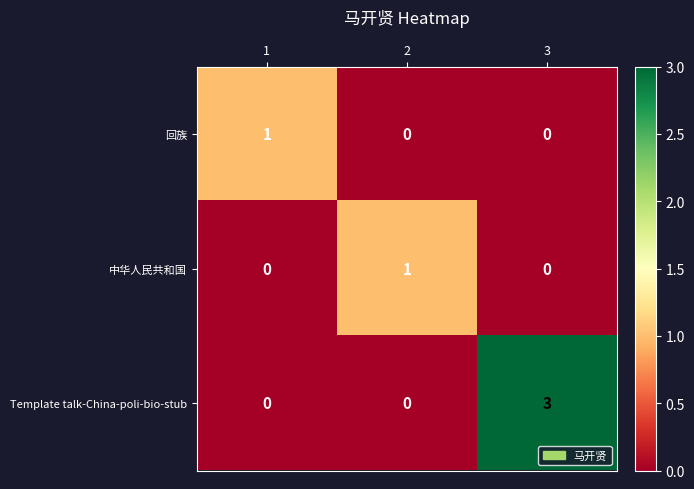

Which series has the widest spread of values?

Template talk-China-poli-bio-stub